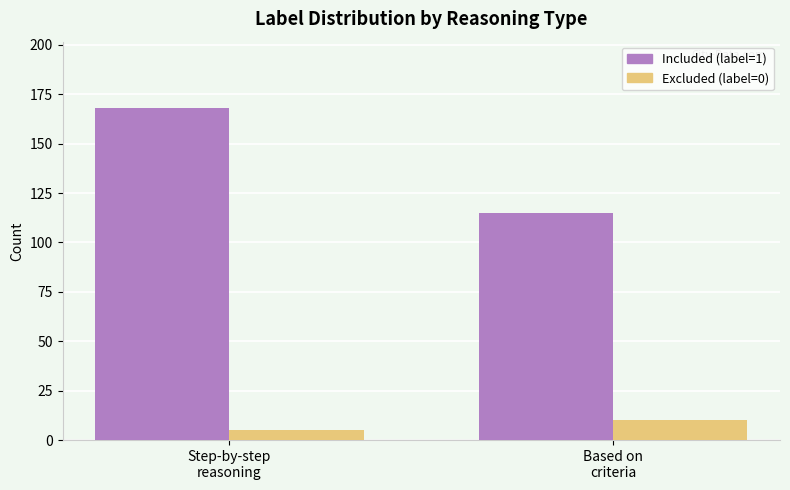

What are all the series names shown in the legend?

Included (label=1), Excluded (label=0)